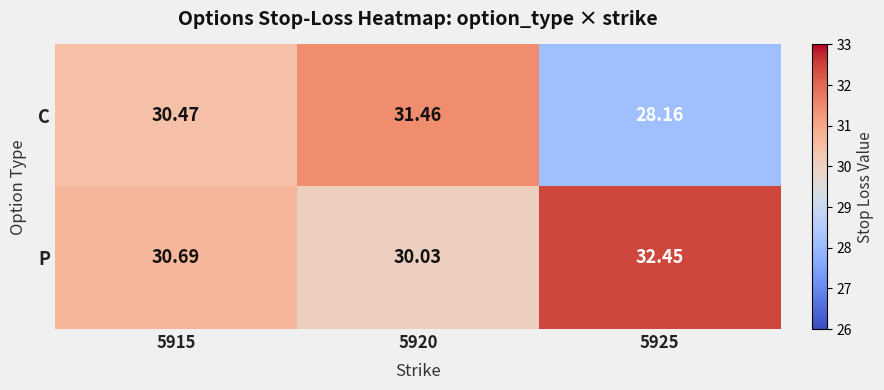

List the series in order of their peak value, highest first.

P, C